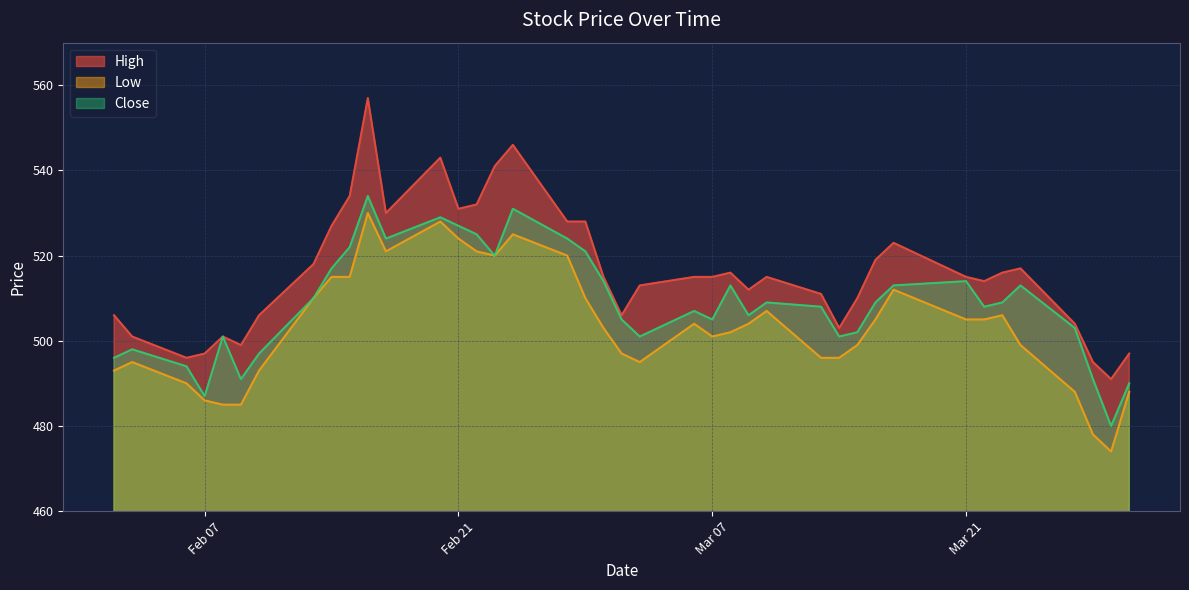

What is the total value across all series at 2017-02-09?

1475